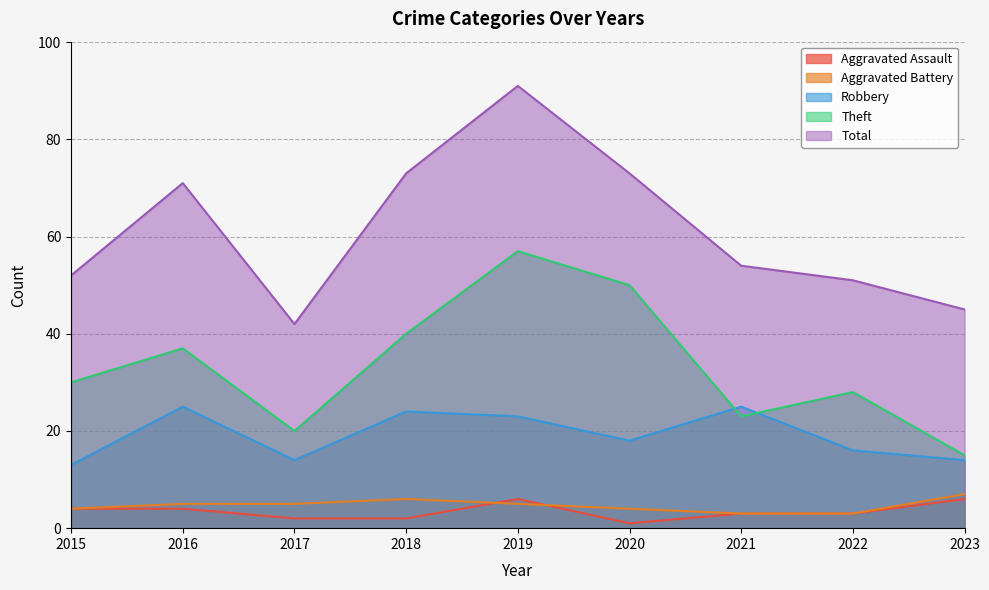

True or false: Aggravated Battery and Theft cross at least once.

False